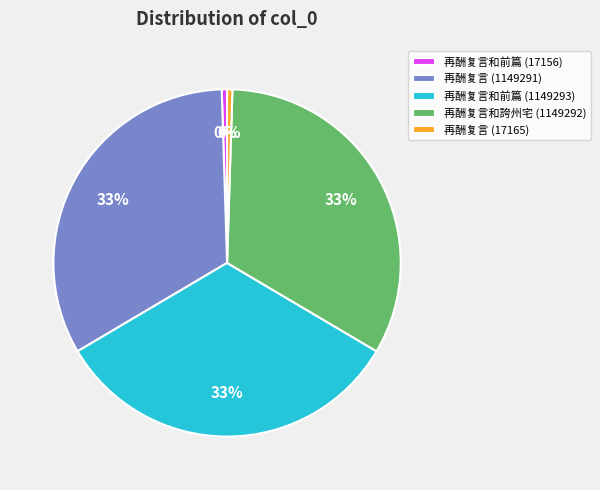

True or false: 再酬复言 (17165) accounts for 8% of the total.

False